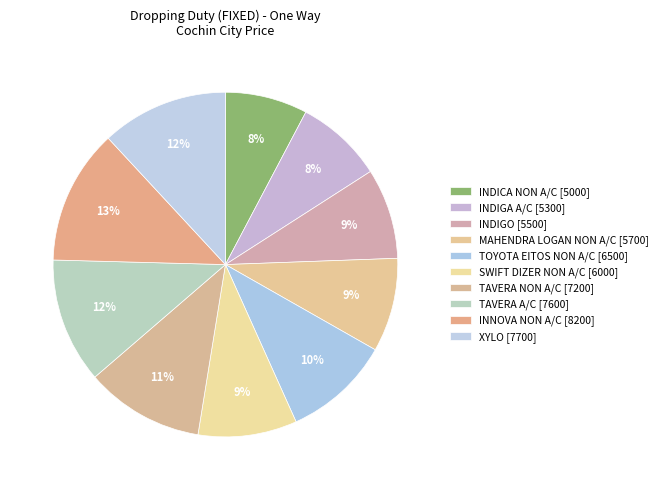

Is INDIGO the majority of the pie?

No